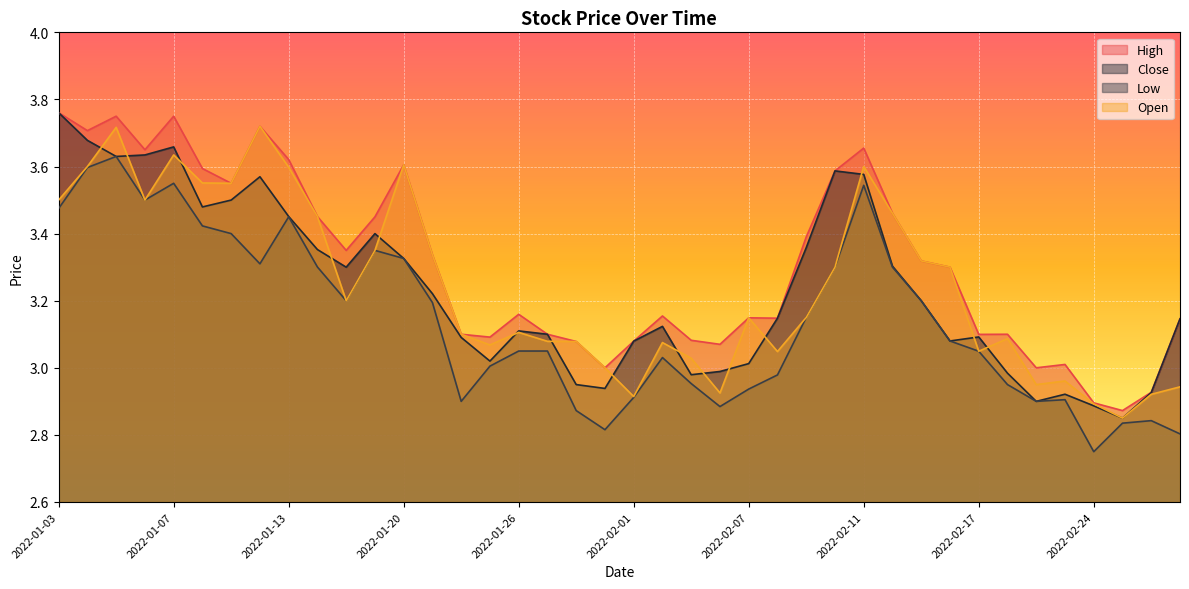

Where is the first local maximum for Open?

2022-01-05